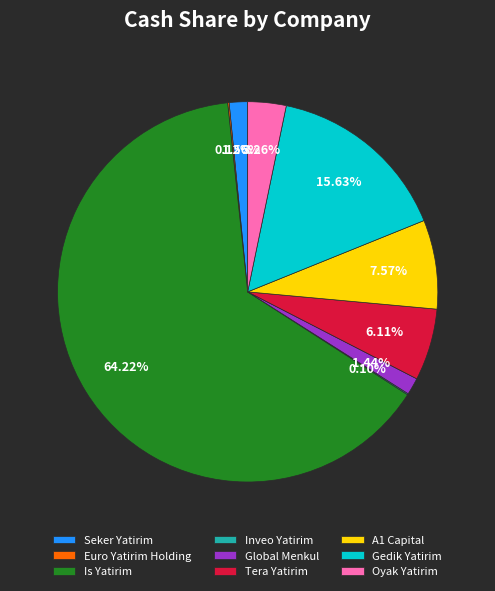

To the nearest percent, what is the difference between the largest and smallest slice percentages?

64%